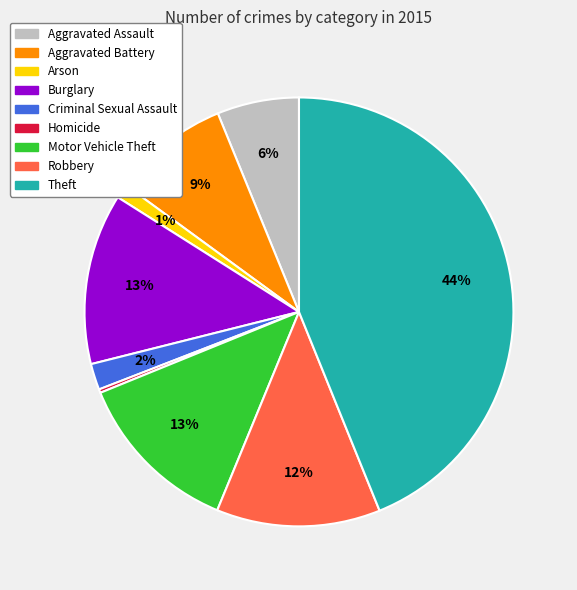

Do Motor Vehicle Theft and Burglary together represent more than half of the pie?

No